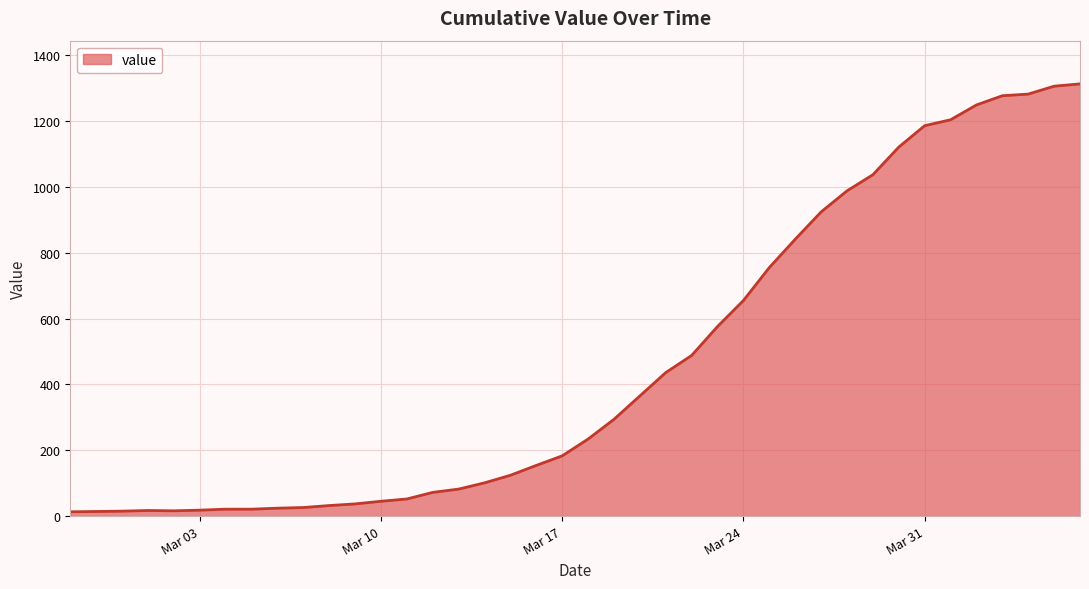

What is the label of the 20th point from the left?

Mar 17